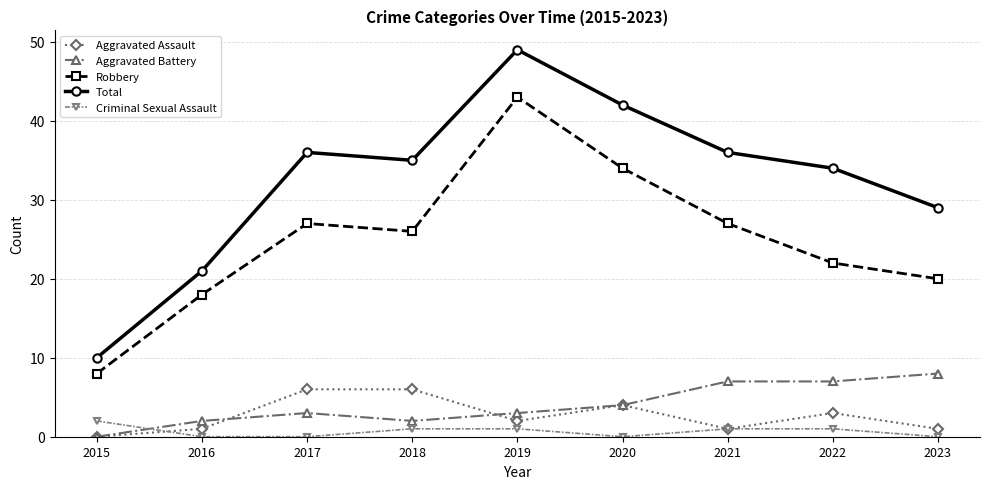

What is the highest value of the Aggravated Assault series?

6